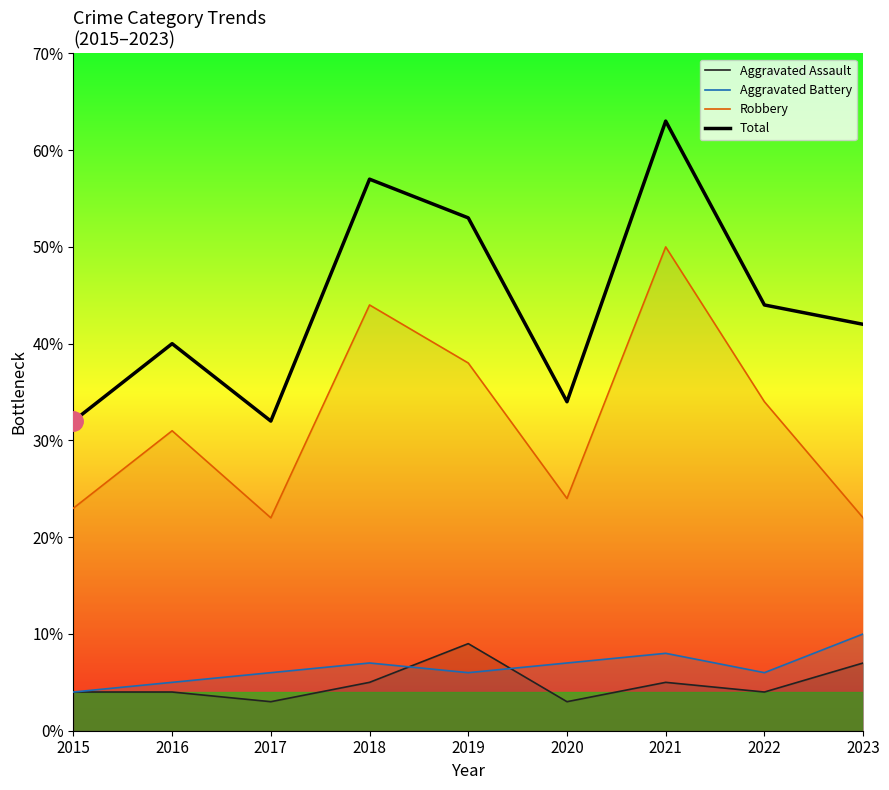

How many intersections are there between Aggravated Battery and Aggravated Assault?

2